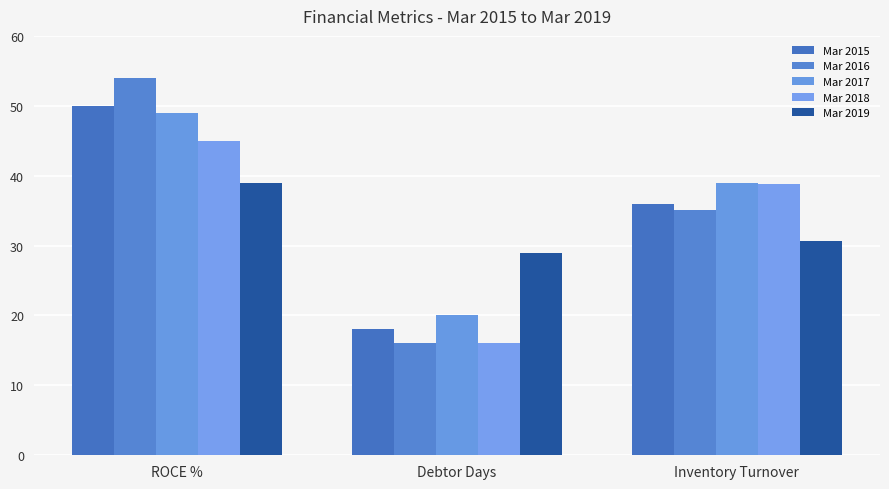

What is the label of the 1st bar from the right?

Inventory Turnover